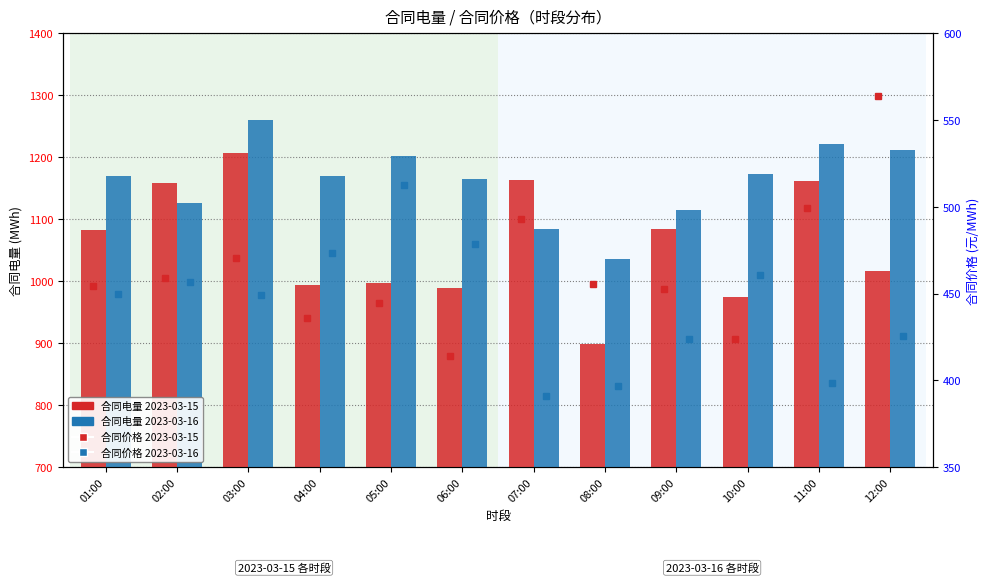

Reading right to left, extract all data points from this chart.

2023-03-15 合同电量(MWh): 1016.2	1161.4	974.1	1084.6	899.2	1163.7	989.4	996.8	994.1	1206.1	1157.9	1083.2
2023-03-16 合同电量(MWh): 1211.7	1222.2	1172.3	1114.8	1036.3	1084.5	1165.5	1202.4	1169.3	1259.9	1125.8	1170.4
2023-03-15 合同价格(元/MWh): 564.1	499.1	423.9	452.7	455.5	493.0	413.8	444.8	435.7	470.4	459.0	454.2
2023-03-16 合同价格(元/MWh): 425.8	398.3	460.8	423.8	396.9	390.8	478.4	512.8	473.3	449.3	456.7	449.8